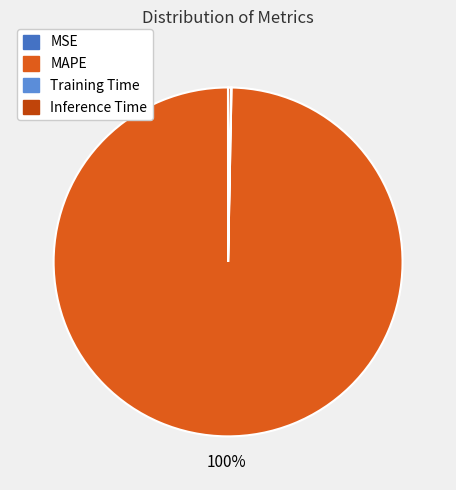

Which category accounts for the majority?

MAPE